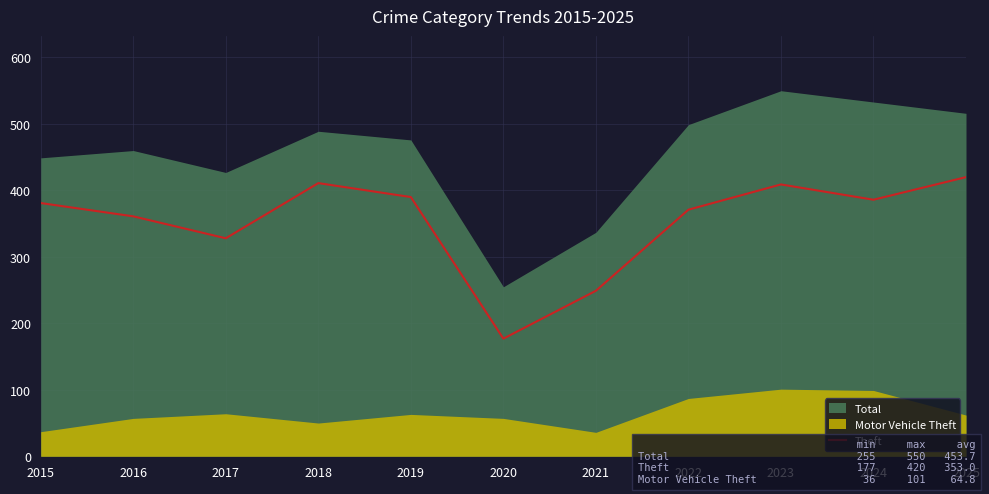

Which category has the lowest value in the Theft series?

2020